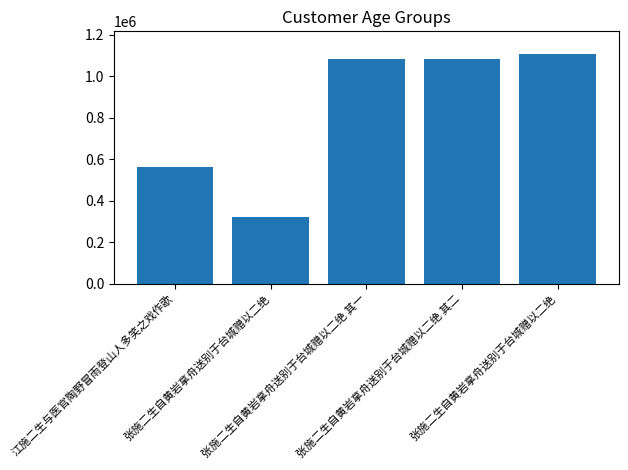

What value does the data have at 张施二生自黄岩拿舟送别于台城赠以二绝?

323119